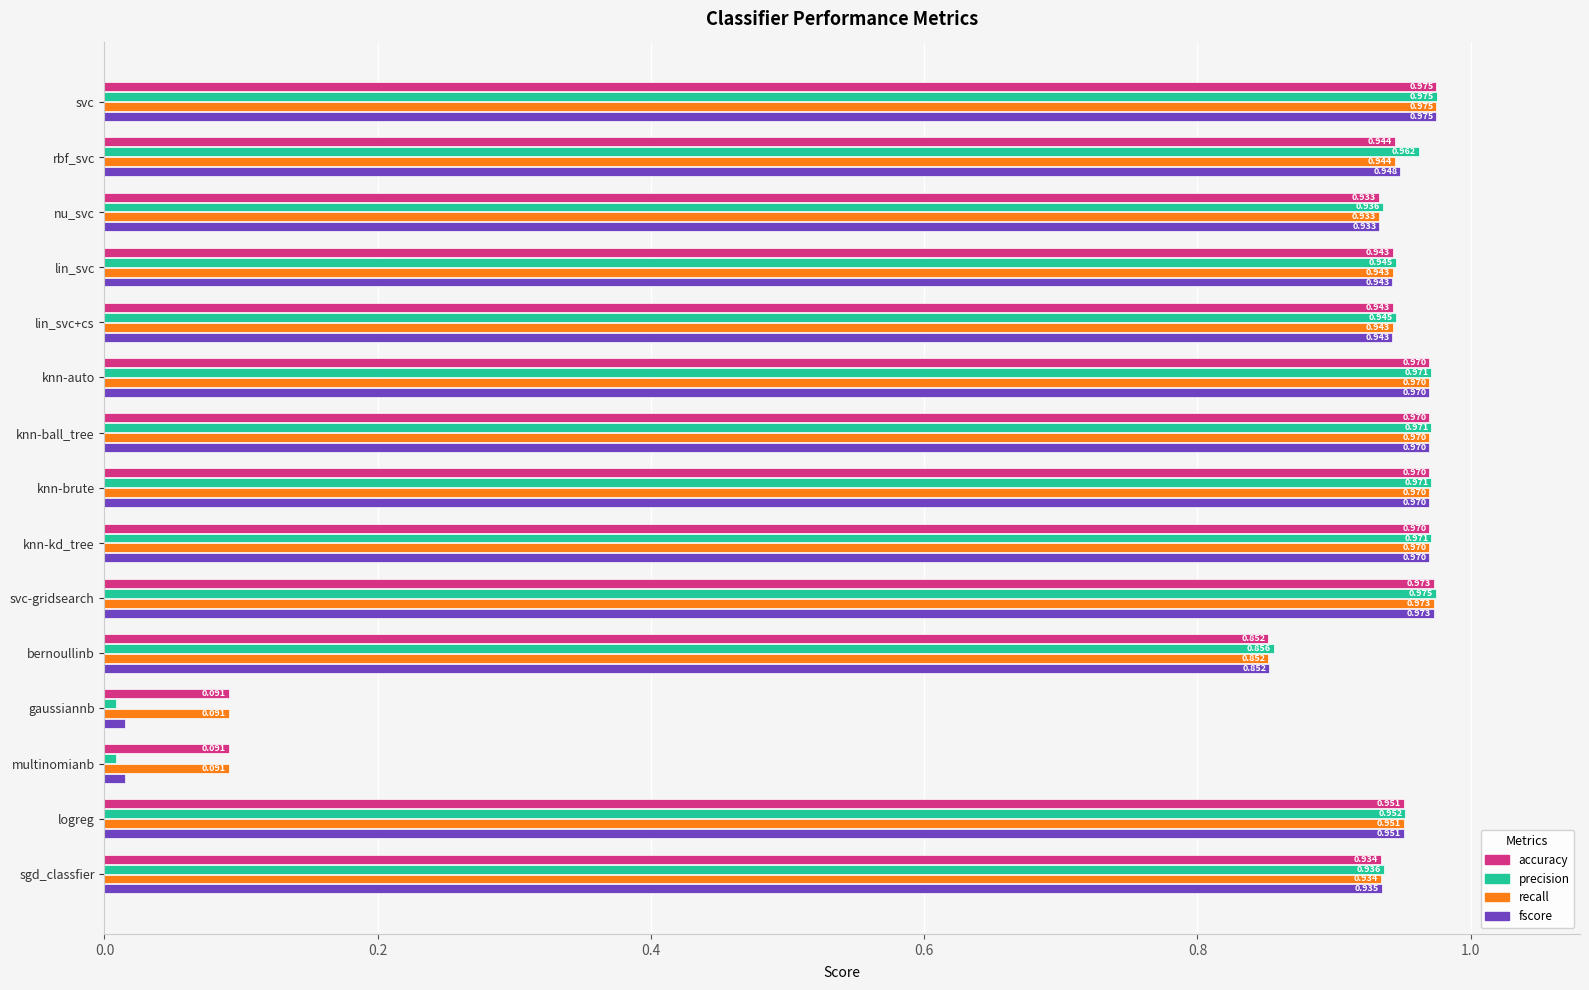

Between knn-kd_tree and gaussiannb, which series saw the biggest shift?

precision